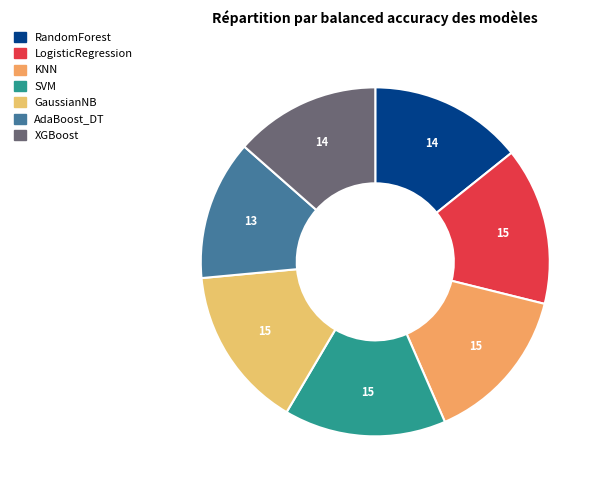

What is the smallest slice in the pie chart?

AdaBoost_DT